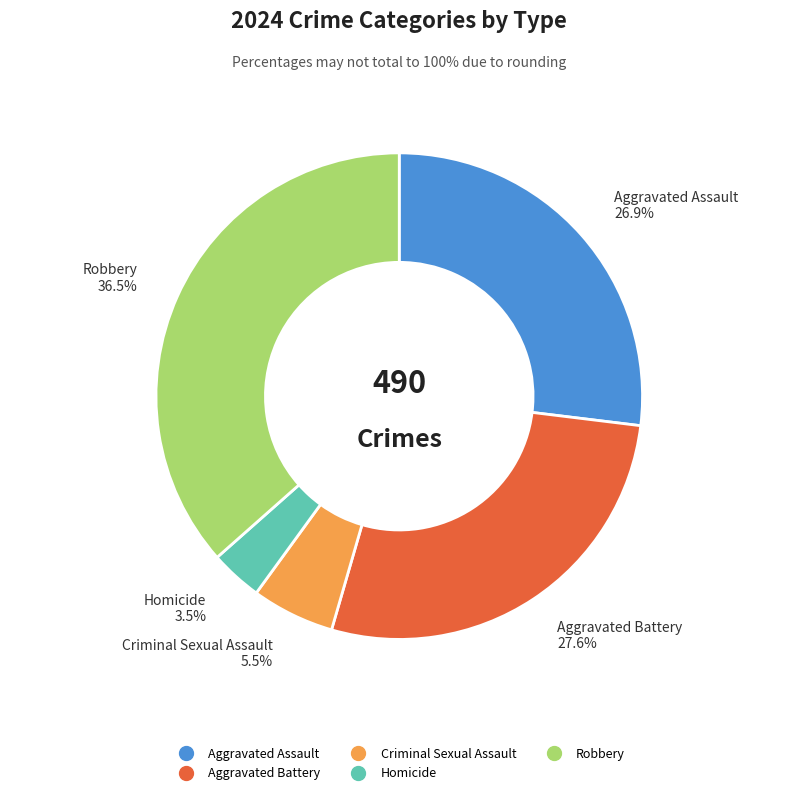

To the nearest percent, what is the difference between the largest and smallest slice percentages?

33%